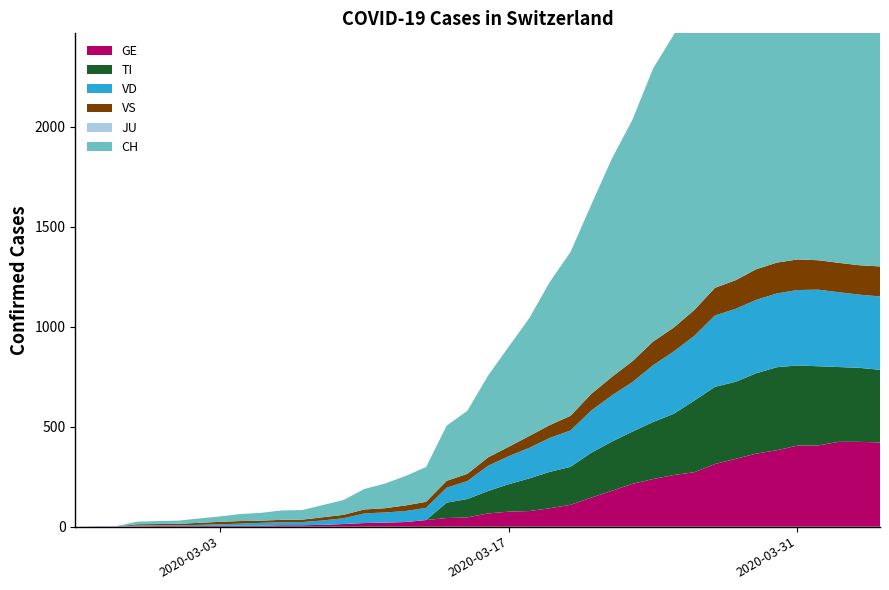

Reading left to right, list all the values displayed in this chart.

CH: 0	1	2	13	15	16	22	27	35	39	47	48	61	74	102	123	147	174	276	315	408	500	589	716	819	945	1091	1207	1365	1464	1611	1791	1878	1992	2177	2205	2285	2349	2331	2320
GE: 0	1	1	2	3	3	3	4	4	5	7	7	9	13	18	20	23	33	43	46	66	75	78	92	109	145	179	214	238	258	272	313	339	365	382	405	406	424	424	421
TI: 0	0	0	0	0	0	0	0	0	0	0	0	0	0	0	0	0	0	77	92	112	137	163	182	190	224	246	261	285	306	358	386	385	402	415	401	396	374	370	363
VD: 0	0	0	4	4	4	6	8	11	14	15	16	22	29	48	51	55	61	75	90	126	140	153	170	182	211	231	248	284	312	324	357	365	367	369	377	383	374	366	367
VS: 0	0	0	6	6	7	10	12	13	11	12	12	16	17	20	21	28	30	34	36	42	47	59	64	73	83	92	104	118	119	129	138	143	153	154	153	147	147	147	150
JU: 0	0	0	0	0	0	0	0	0	0	0	0	0	0	0	0	0	0	0	0	0	0	0	0	0	0	0	0	0	0	0	0	0	0	0	0	0	0	0	0